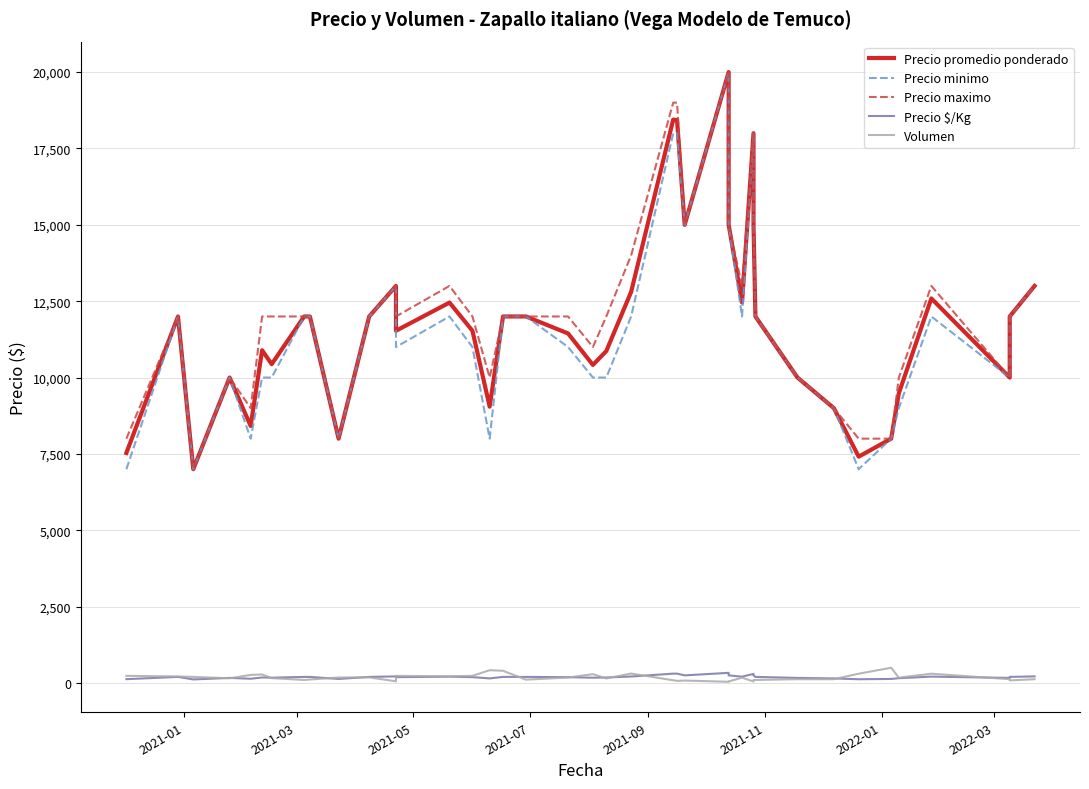

What is the greatest value displayed?

20000